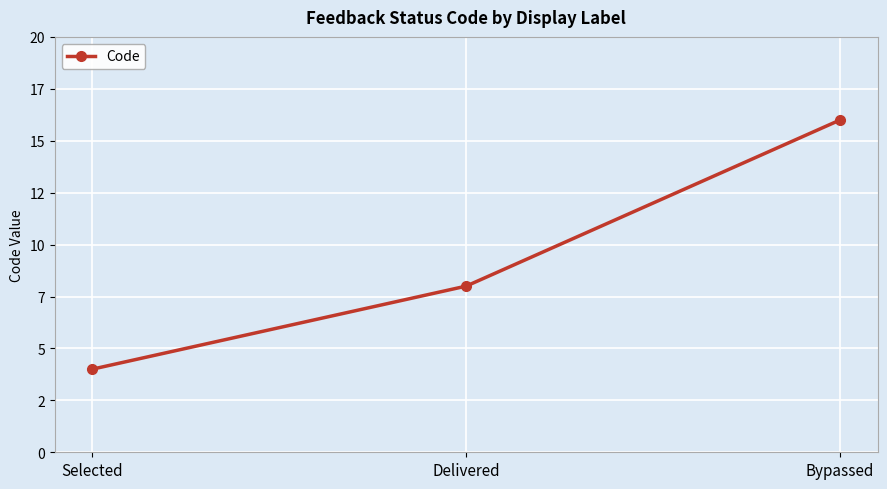

Does the chart have visible grid lines?

Yes